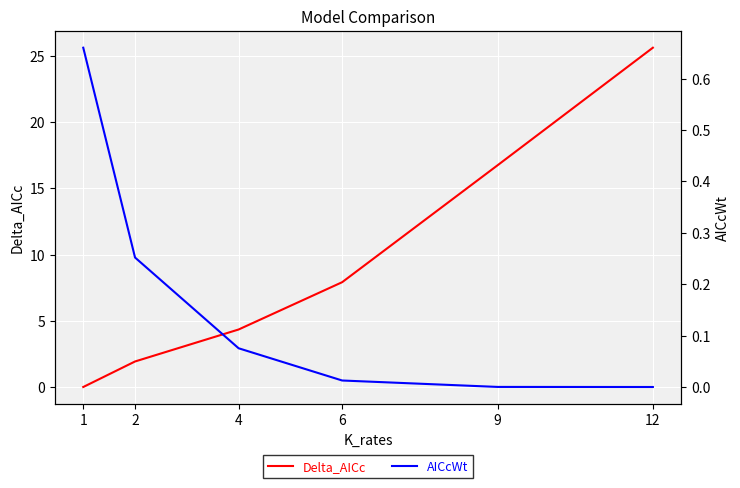

What is the average value of the Delta_AICc series?

9.4